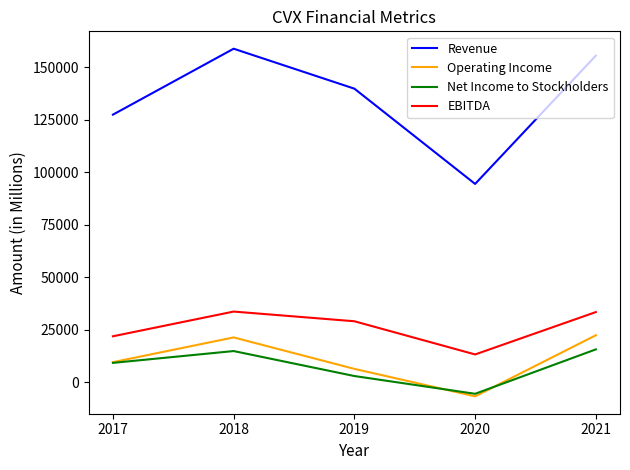

True or false: Operating Income and Revenue cross at least once.

False